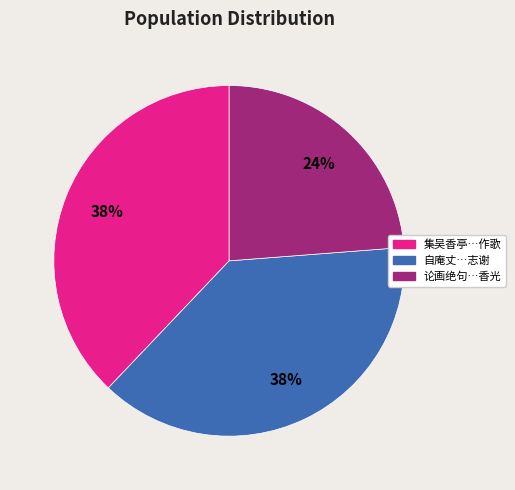

Is there a majority slice in this chart?

No